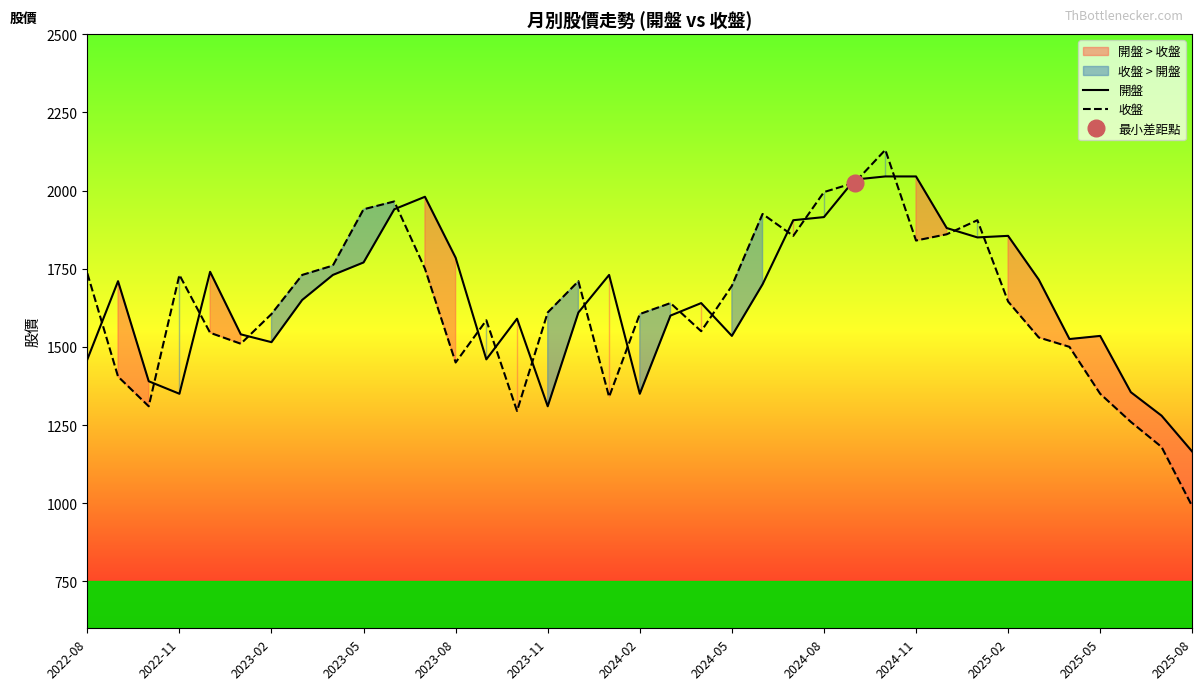

Is the value of 收盤 at 2025-08 greater than the value of 開盤 at 2025-02?

No